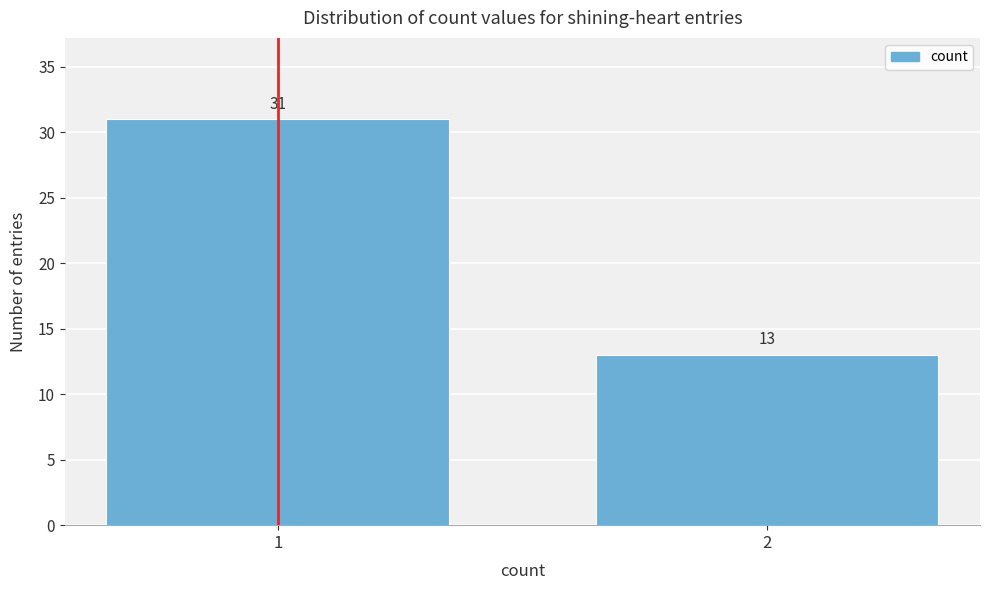

Reading right to left, extract all data points from this chart.

13	31